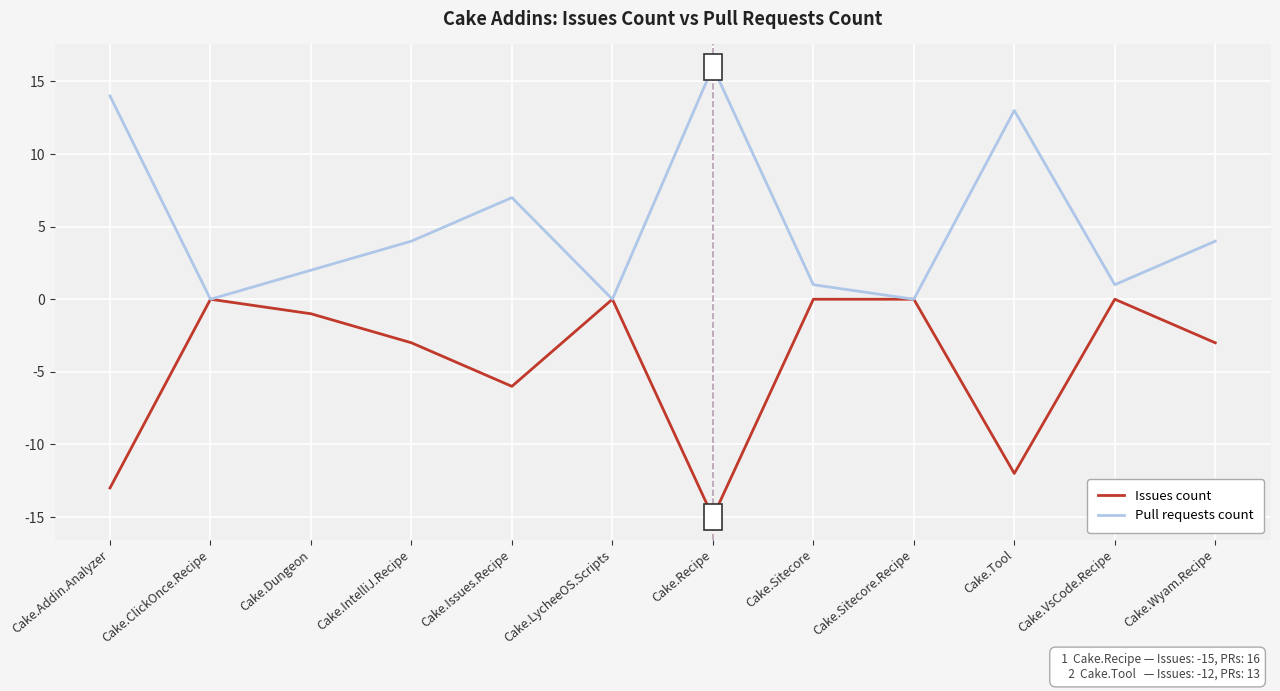

What is the greatest value displayed?

16